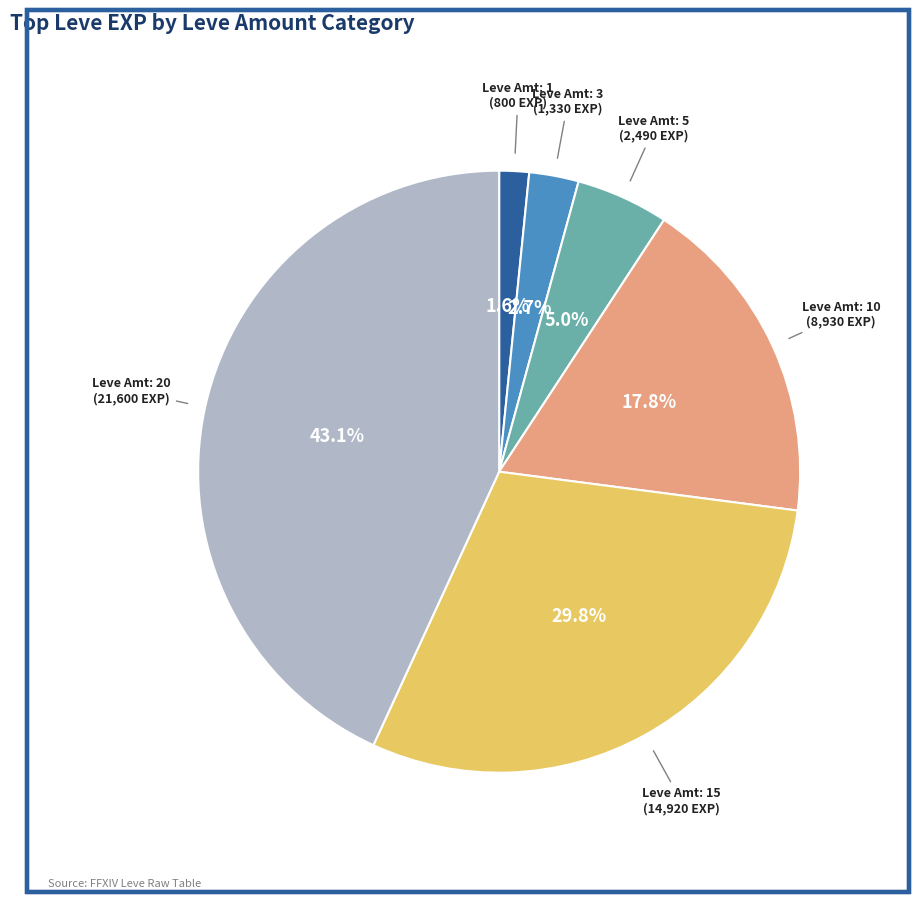

Is there a majority slice in this chart?

No